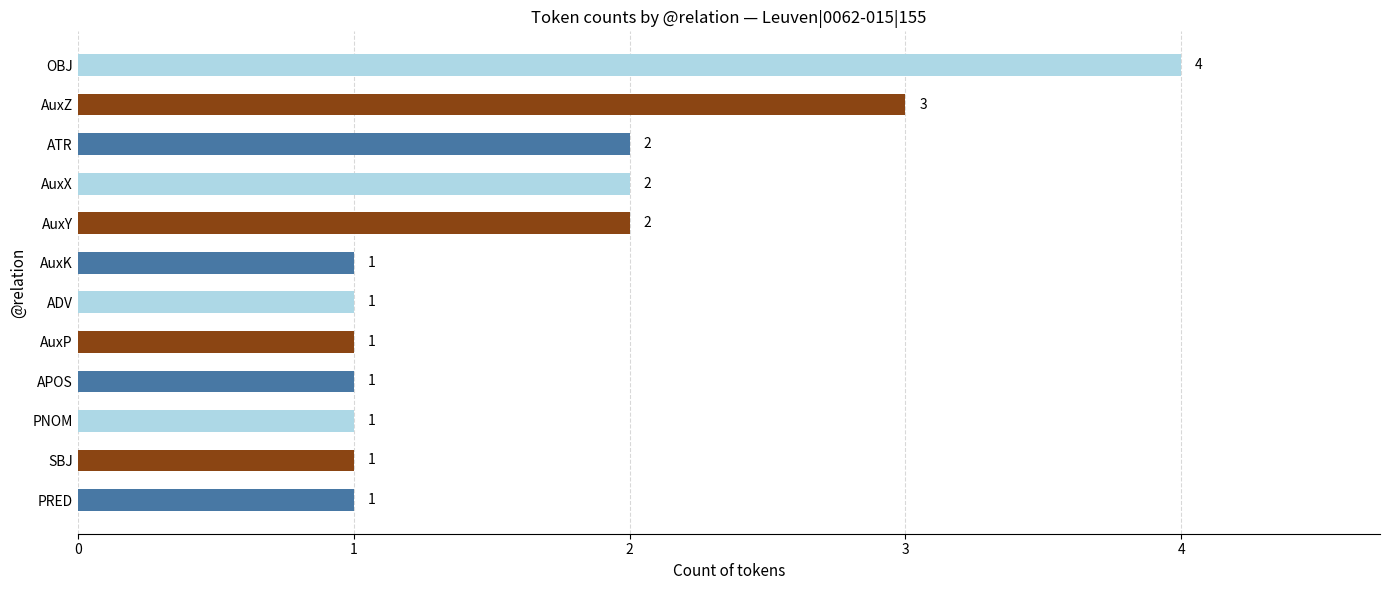

Count the values in the range 1 to 2.

10